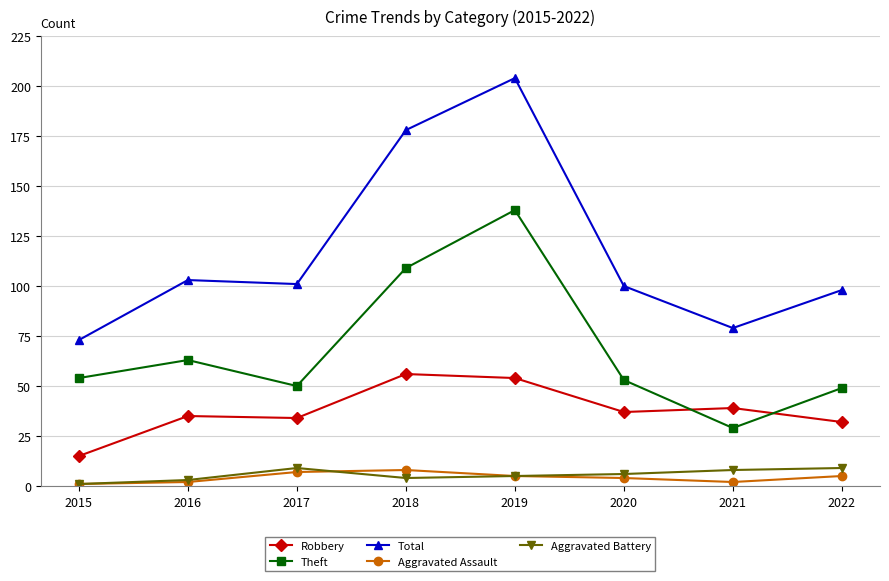

What is the sum of the Theft values at 2022 and 2021?

78